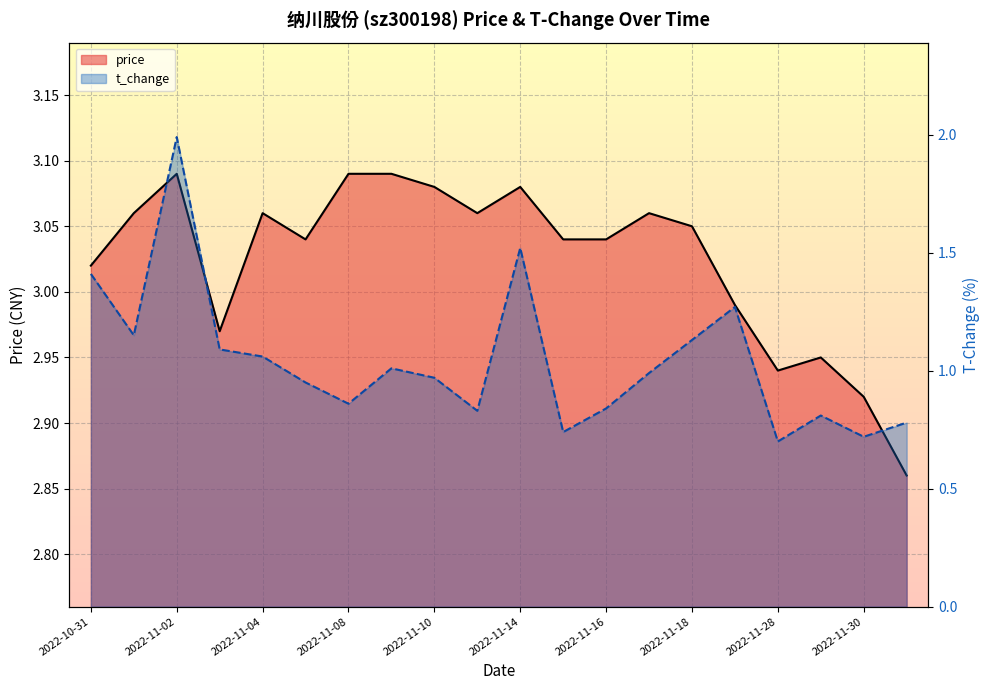

How many interior local peaks does the price series have?

5